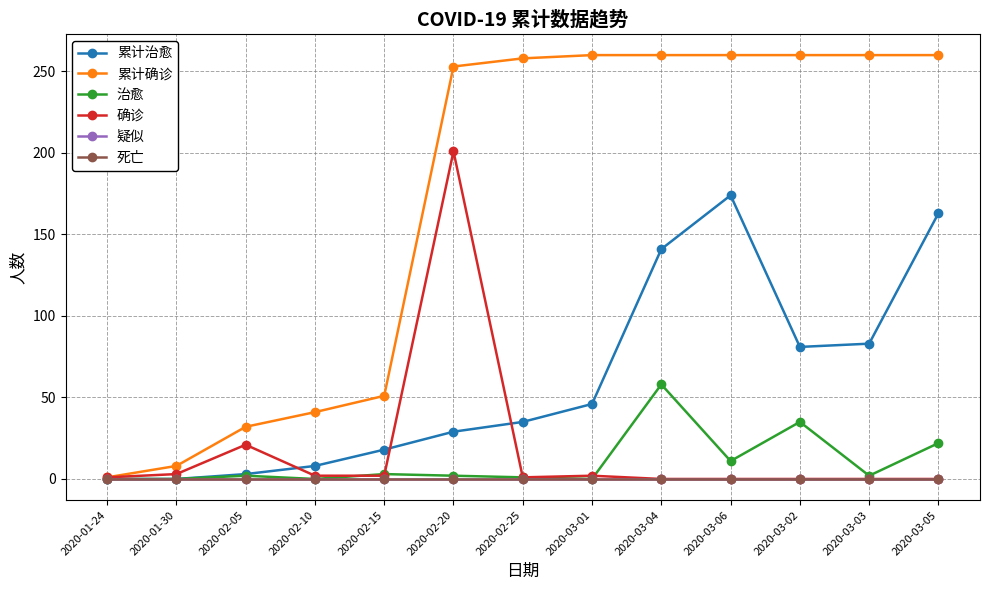

Does the chart have visible grid lines?

Yes